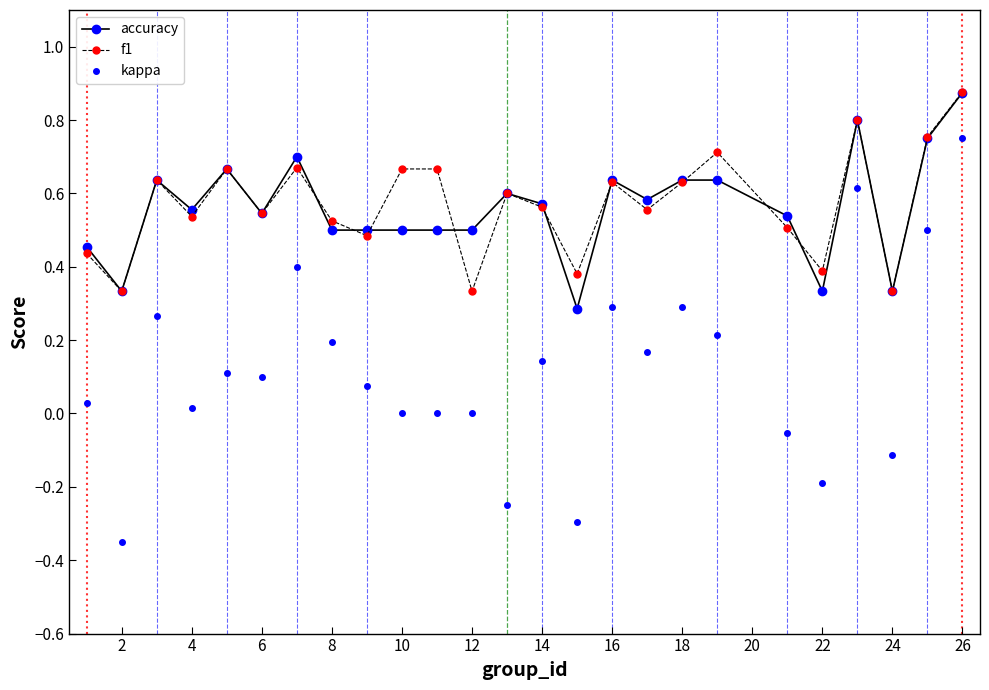

True or false: f1 and kappa intersect in this chart.

False